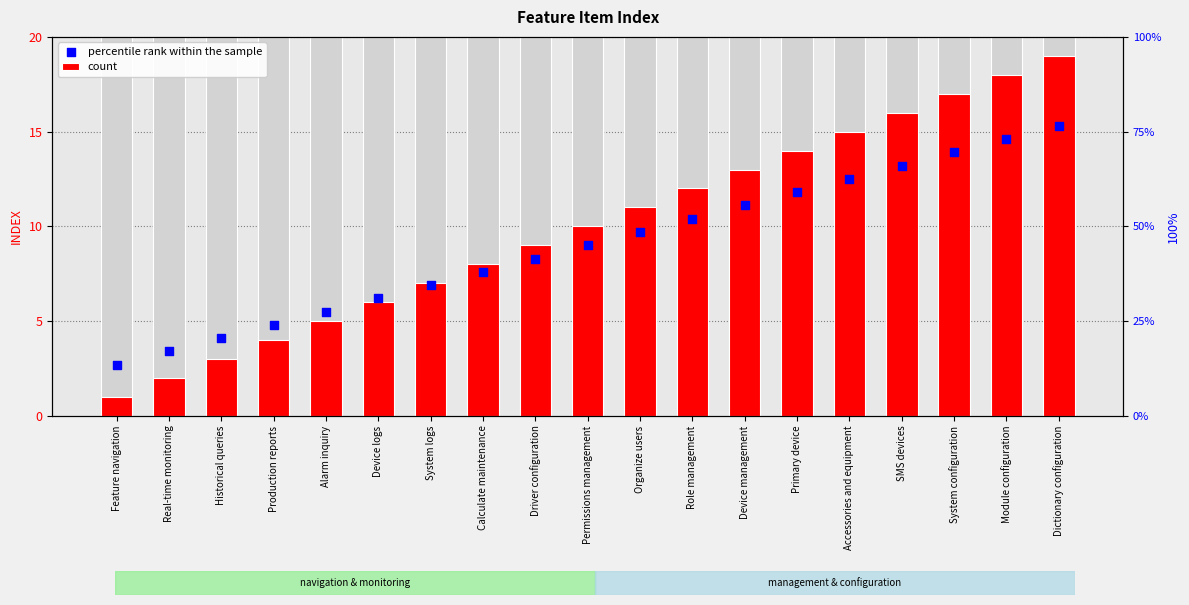

What are all the series names shown in the legend?

count, percentile rank within the sample